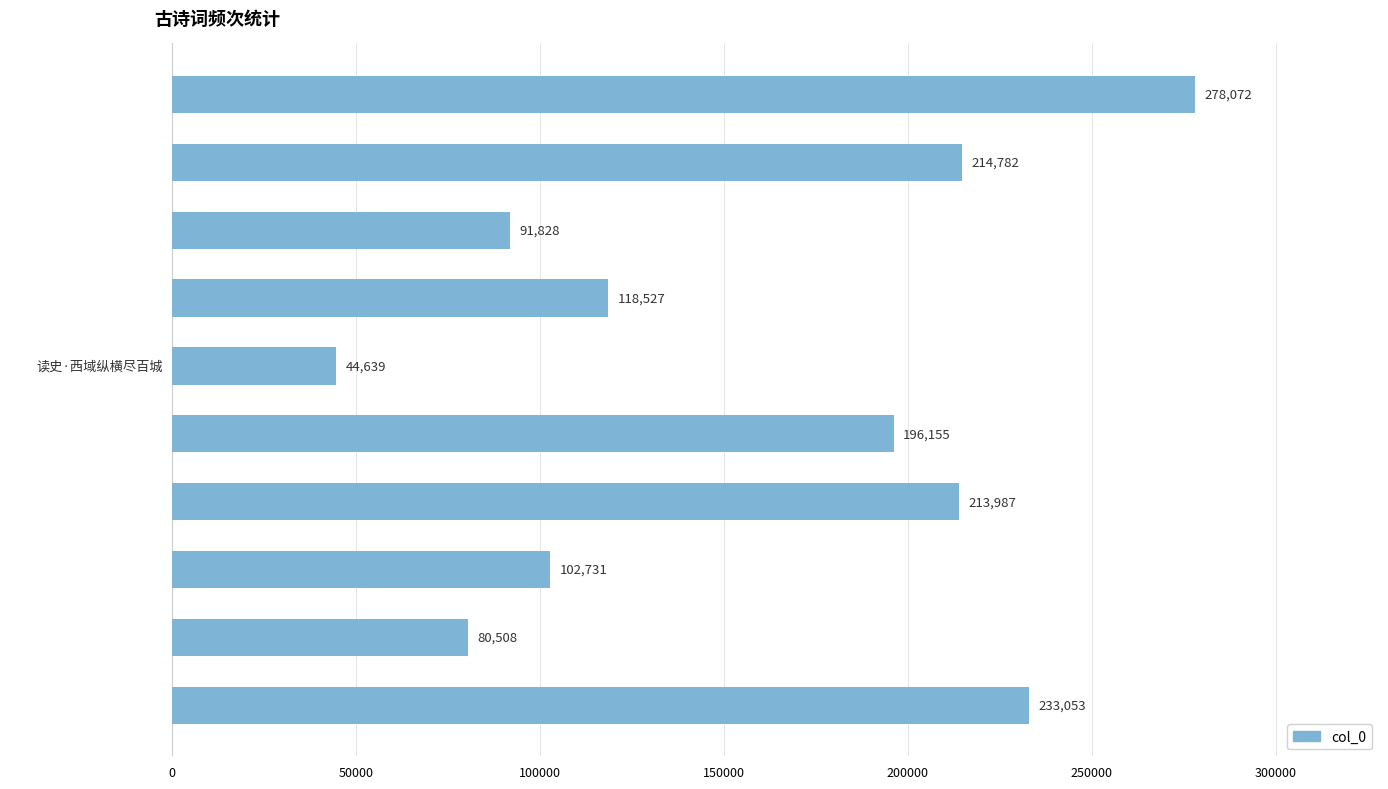

What is the minimum value shown in the chart?

44639